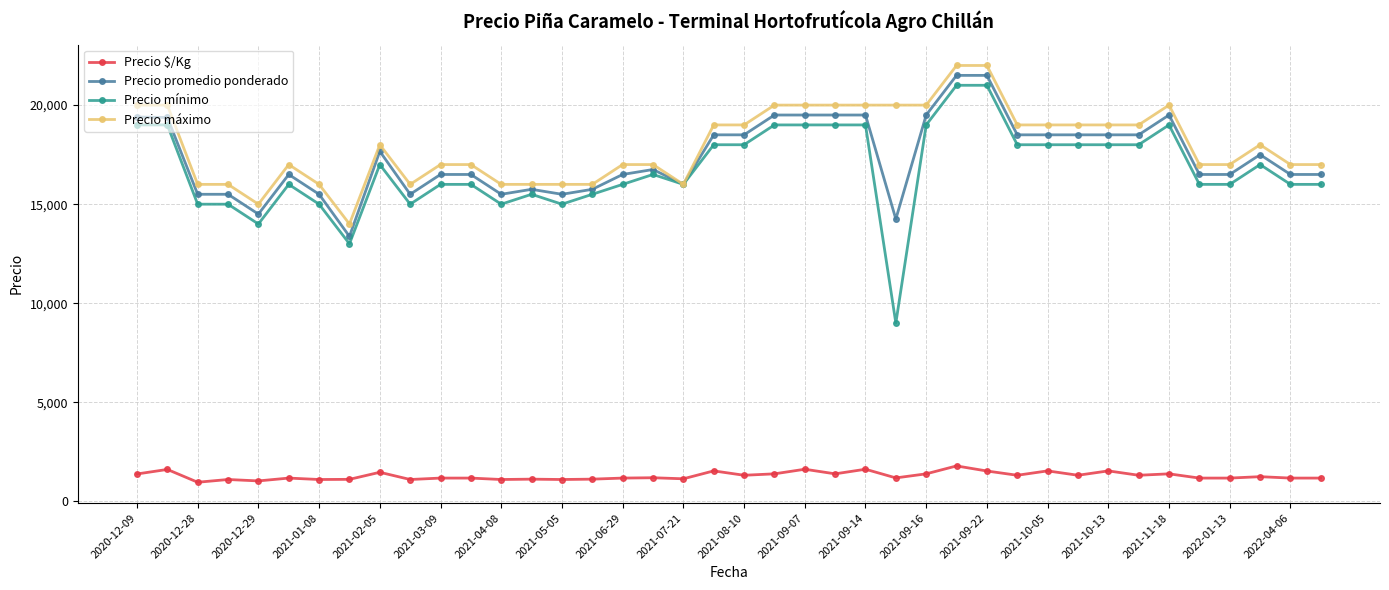

Does the chart display data point markers on the line(s)?

Yes